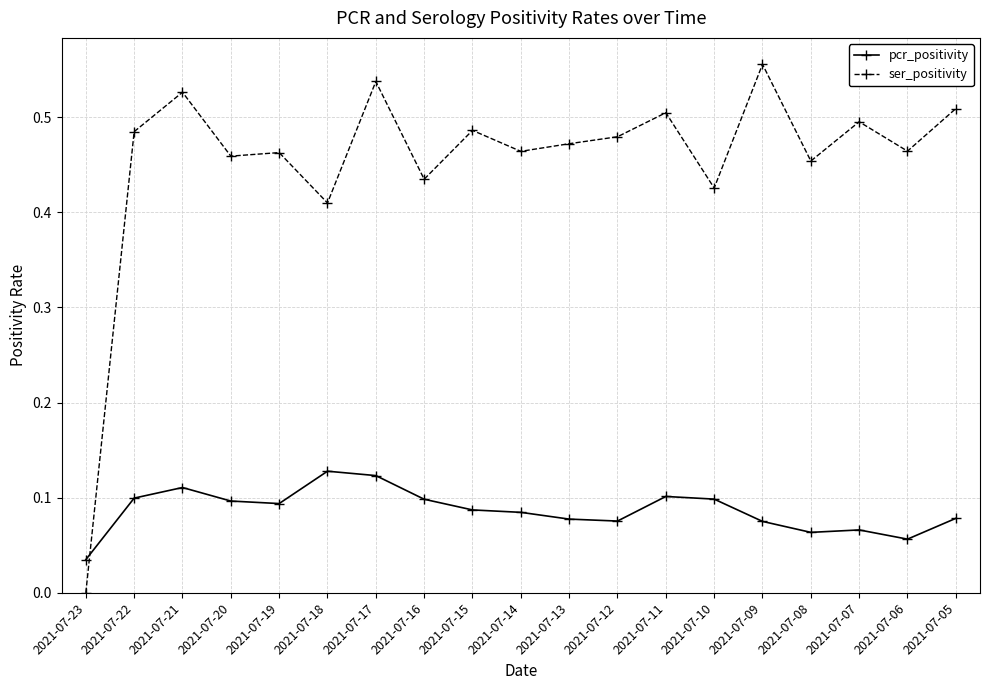

Which category has the lowest value in the pcr_positivity series?

2021-07-23